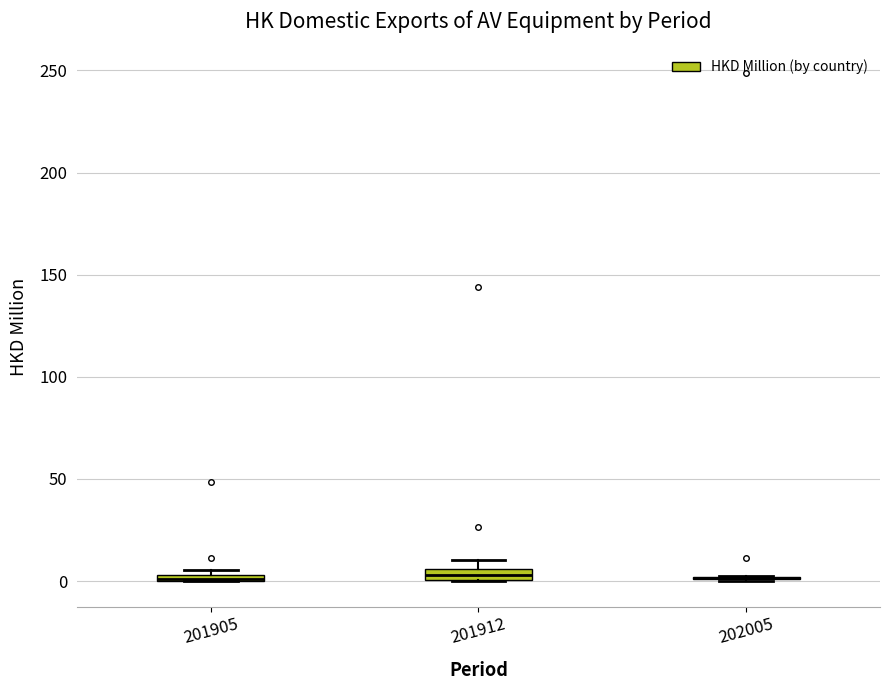

Where is the upper edge of the box at x = 201905 on the y-axis? The values are not printed on the chart, so give them approximately, as read against the axis.

5